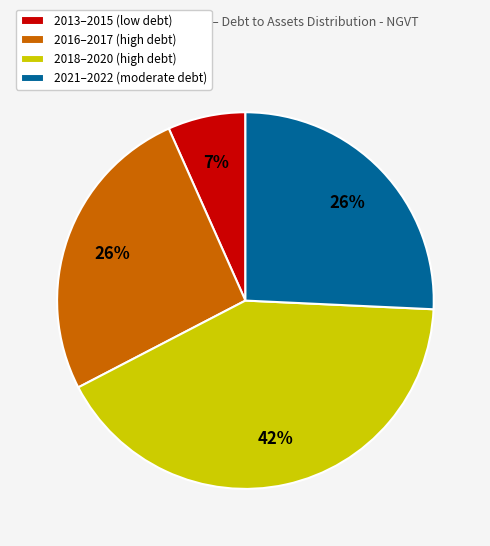

To the nearest percent, what percentage of the pie is 2018–2020 (high debt)?

42%